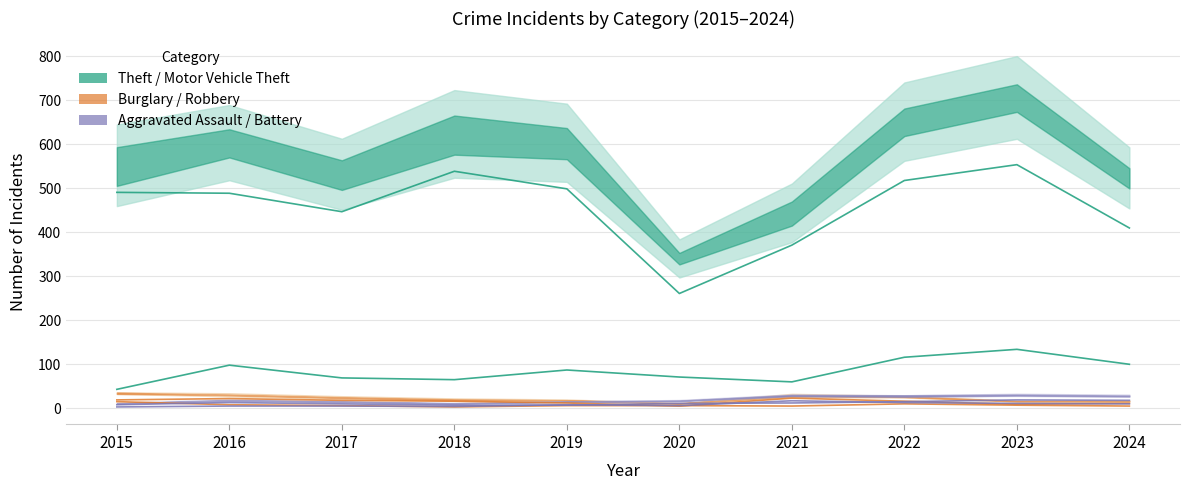

Does the chart display data point markers on the line(s)?

No